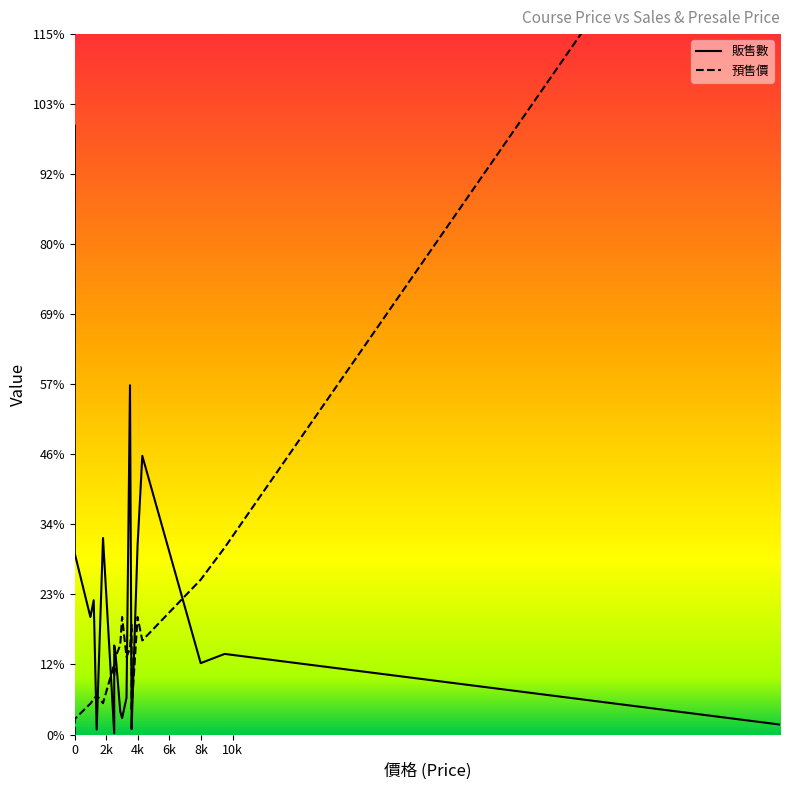

How many lines are shown in the chart?

2